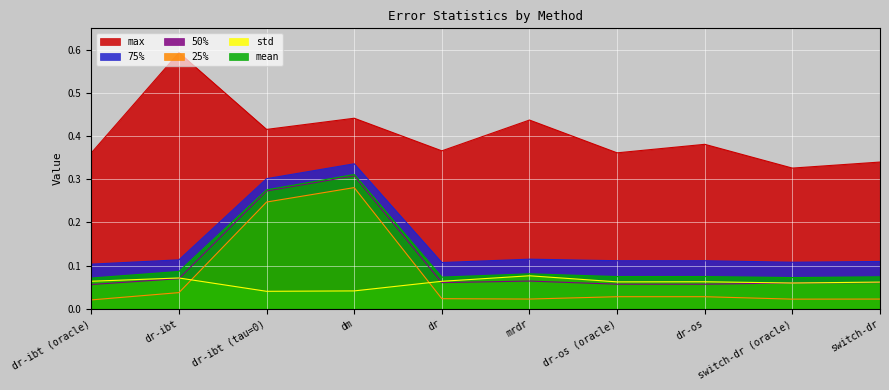

What is the lowest value of the 50% series?

0.1